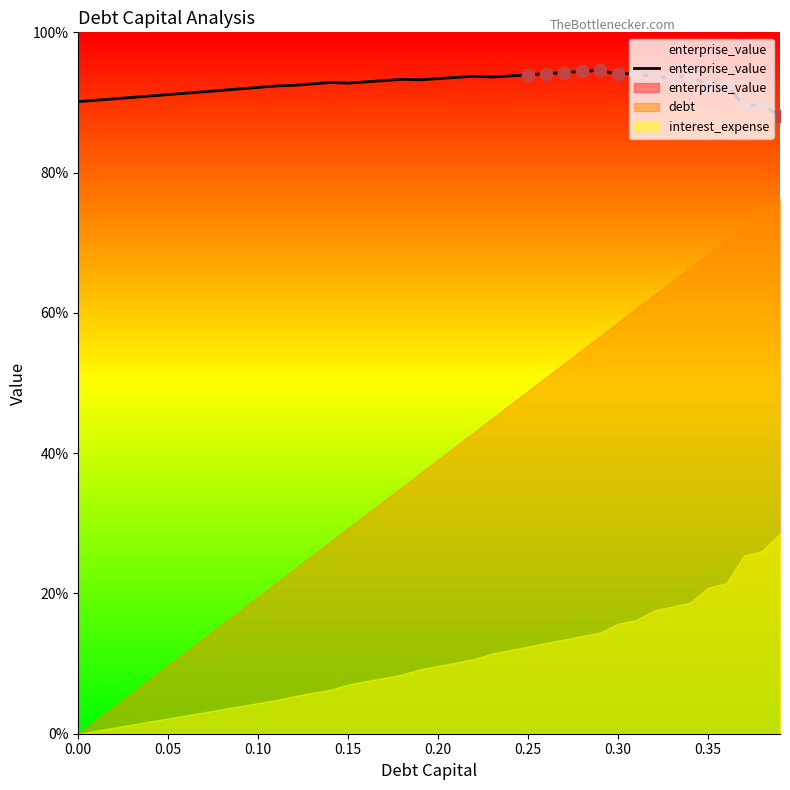

Between 30 and 0.35, which is larger?

30